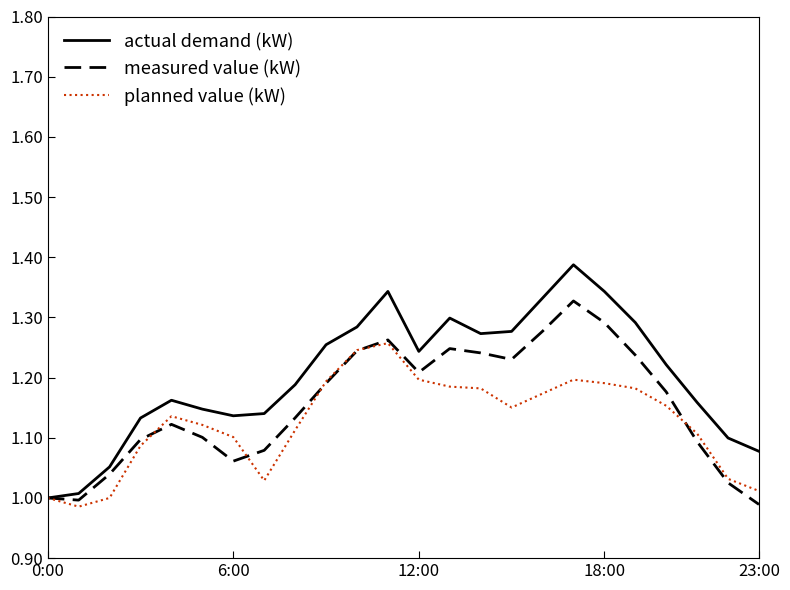

List the series in order of their peak value, lowest first.

planned value (kW), measured value (kW), actual demand (kW)